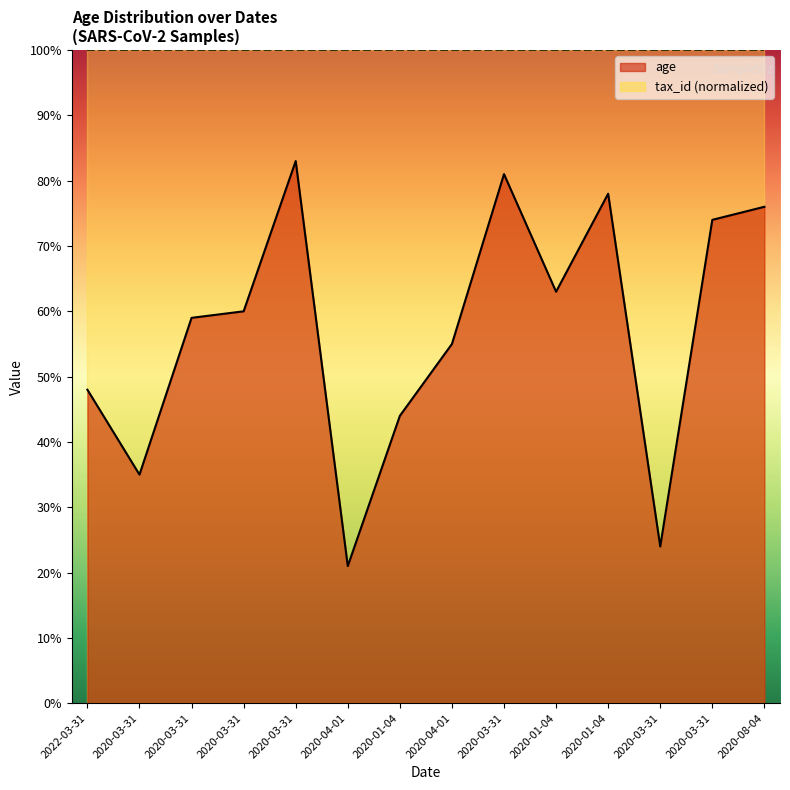

Reading left to right, transcribe all the data shown in this chart.

48	35	59	60	83	21	44	55	81	63	78	24	74	76